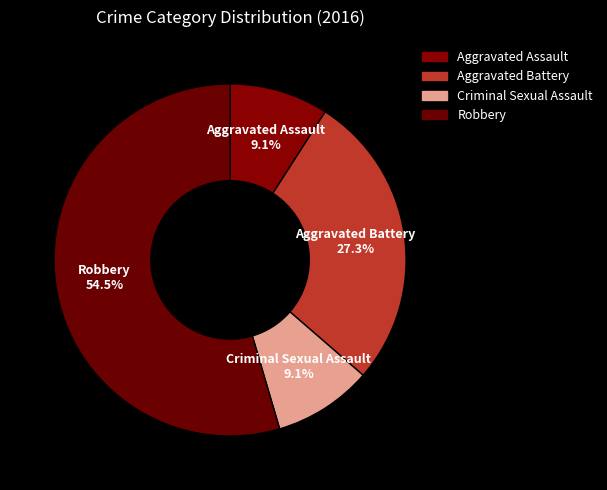

Does Aggravated Battery represent more than half of the total?

No